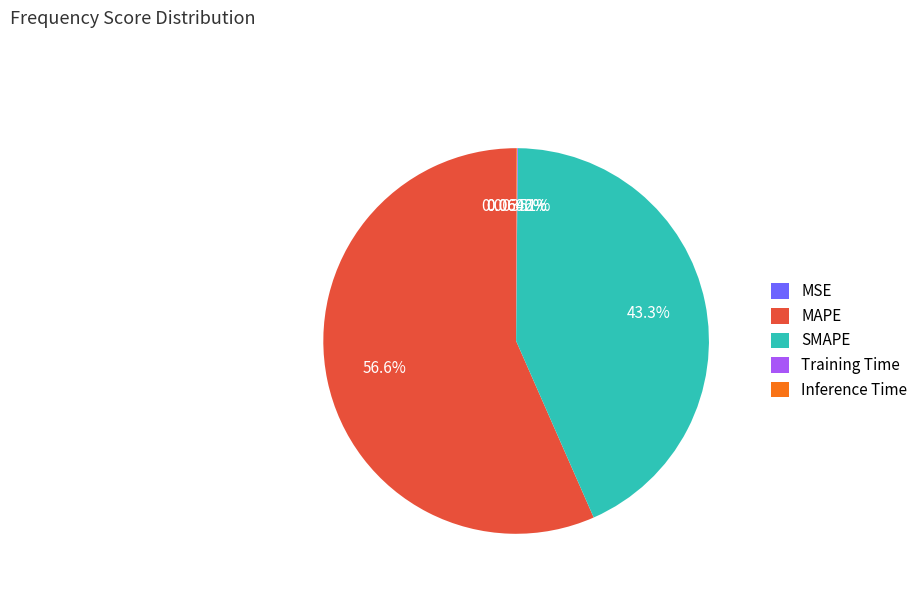

Which category has the biggest portion of the pie?

MAPE